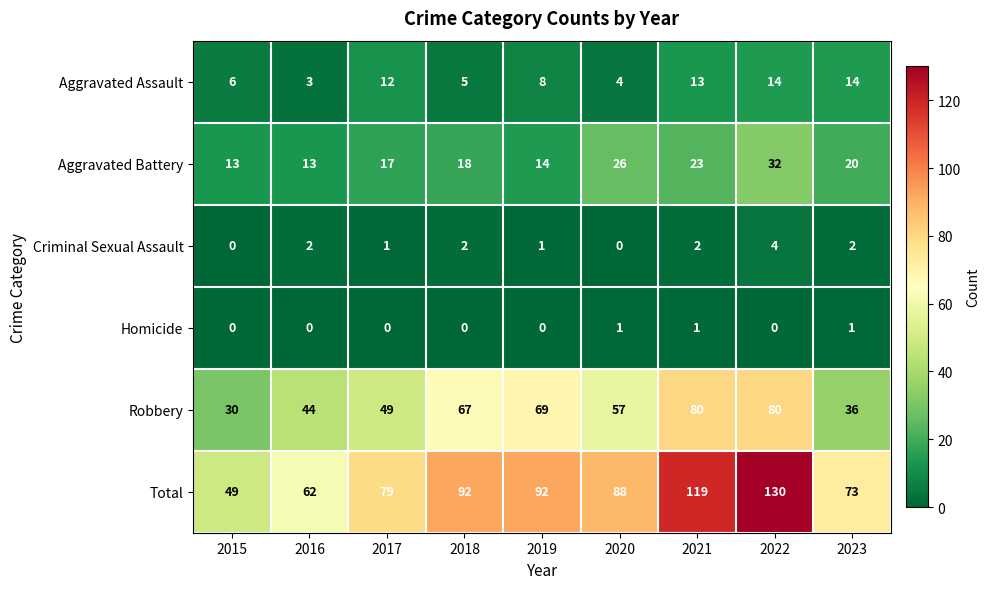

Count the number of data series in this chart.

6